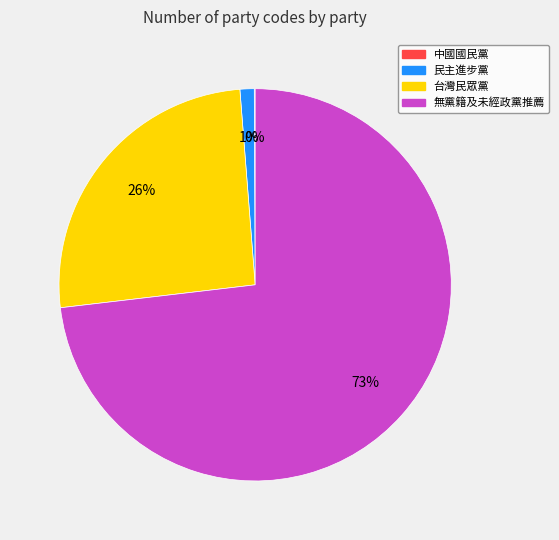

Between 無黨籍及未經政黨推薦 and 民主進步黨, which is larger?

無黨籍及未經政黨推薦